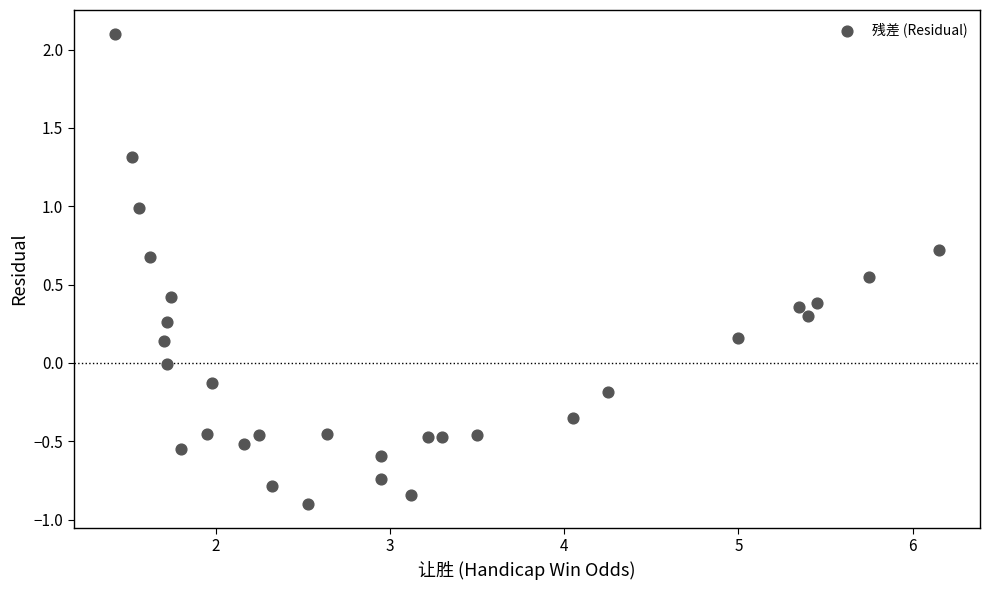

What is the range of X values (max minus min)?

4.7